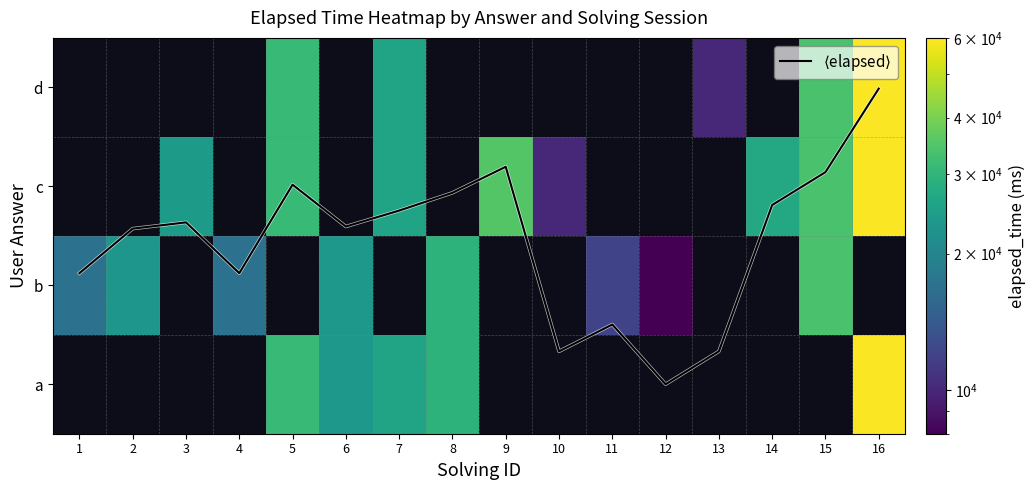

Which label corresponds to the smallest value in the chart?

12